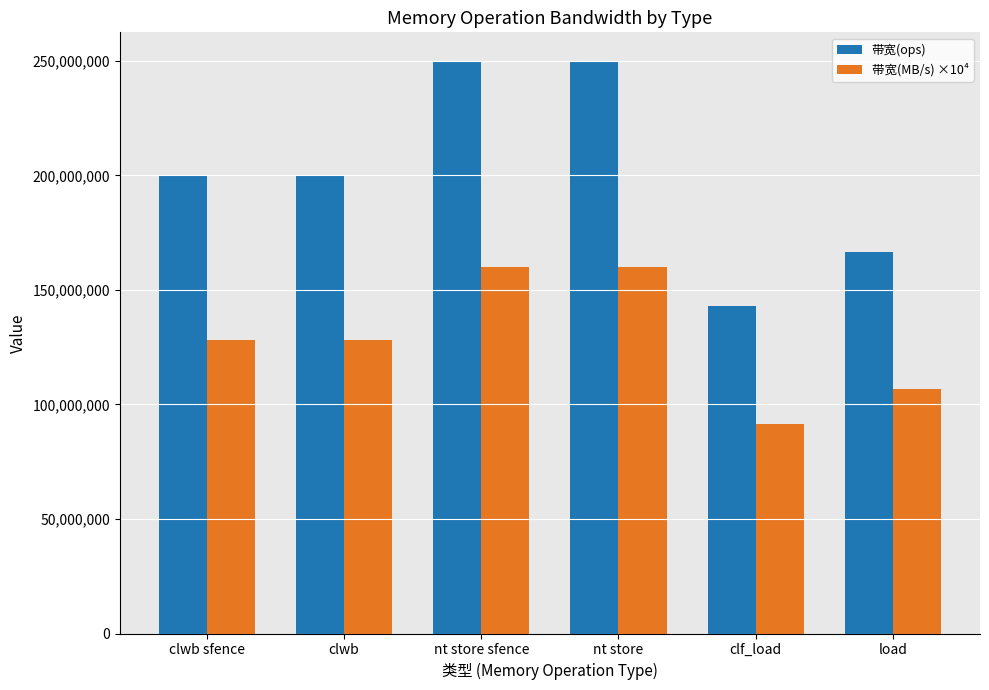

What is the approximate value of 带宽(ops) at clwb?

200000000